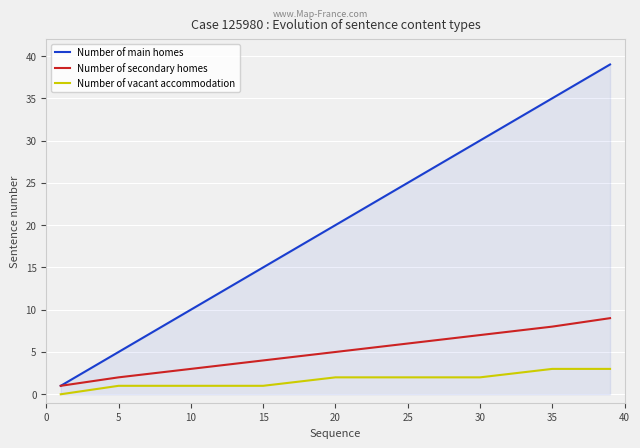

What are all the series names shown in the legend?

Number of main homes, Number of secondary homes, Number of vacant accommodation